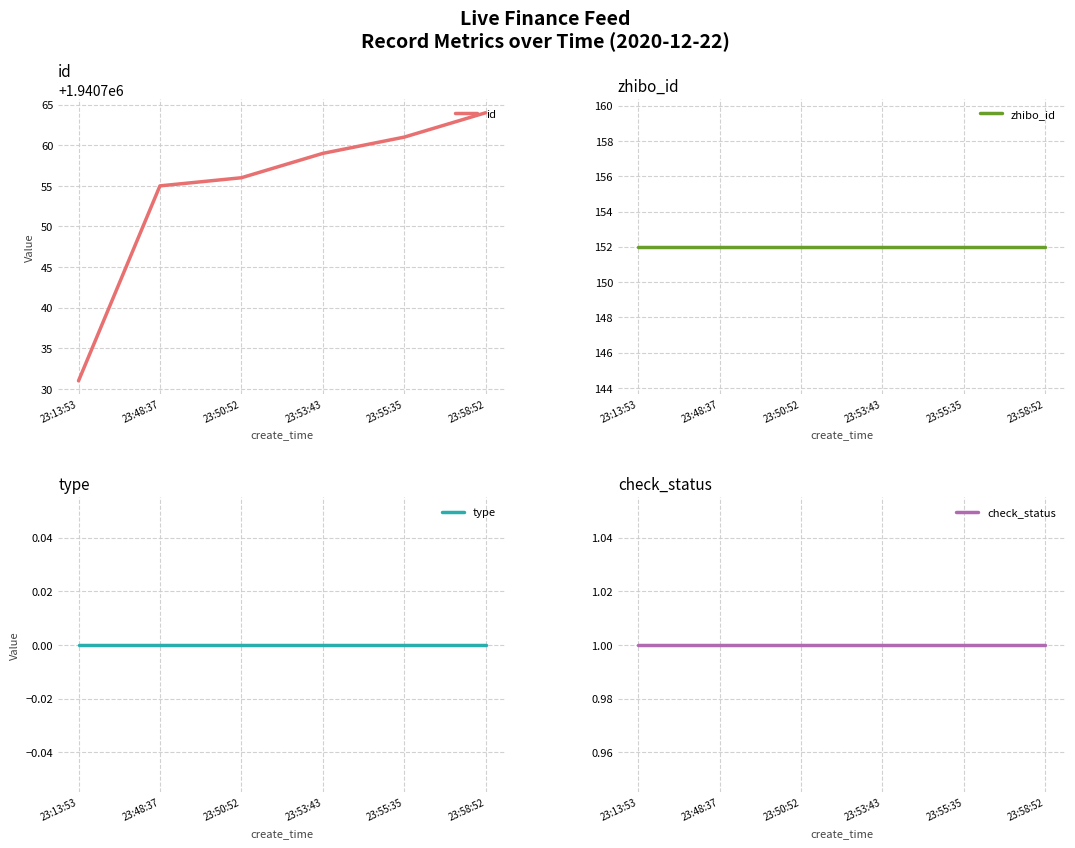

At 23:58:52, list the series in order from largest to smallest.

id, zhibo_id, check_status, type